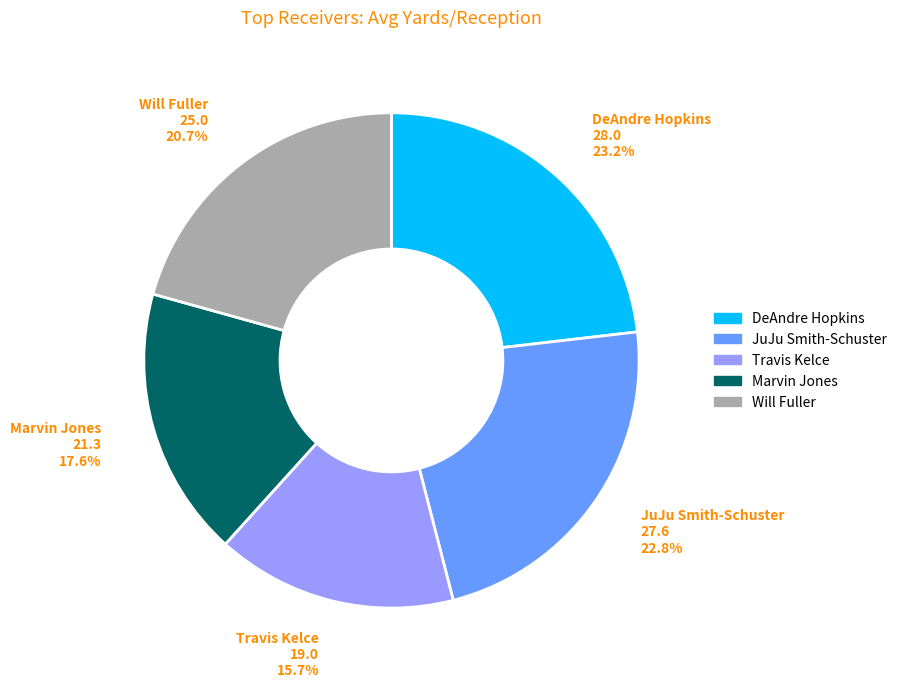

Does any single category account for the majority?

No